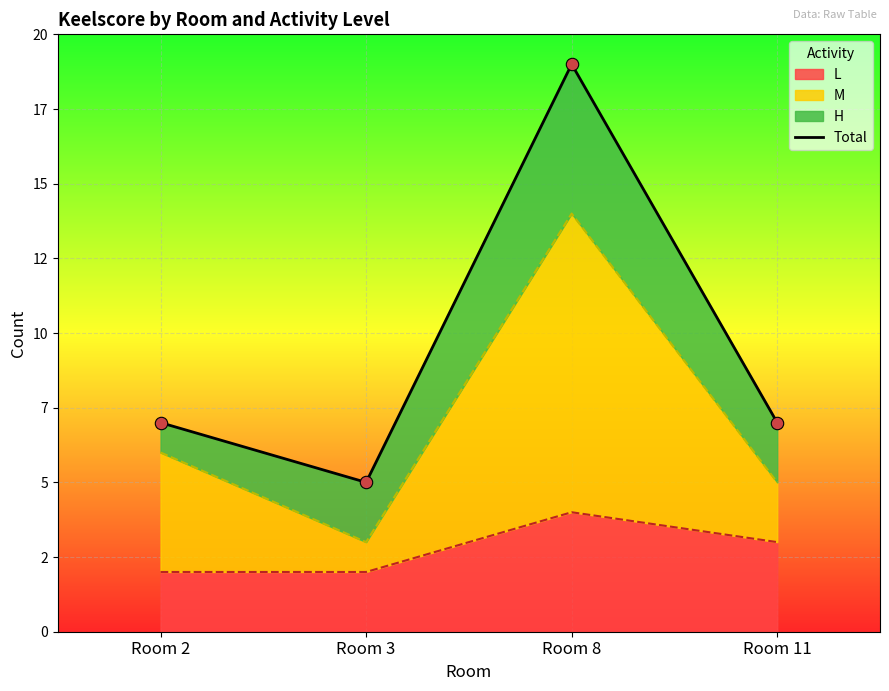

What is the ratio of the value at Room 11 to the value at Room 2?

1.0